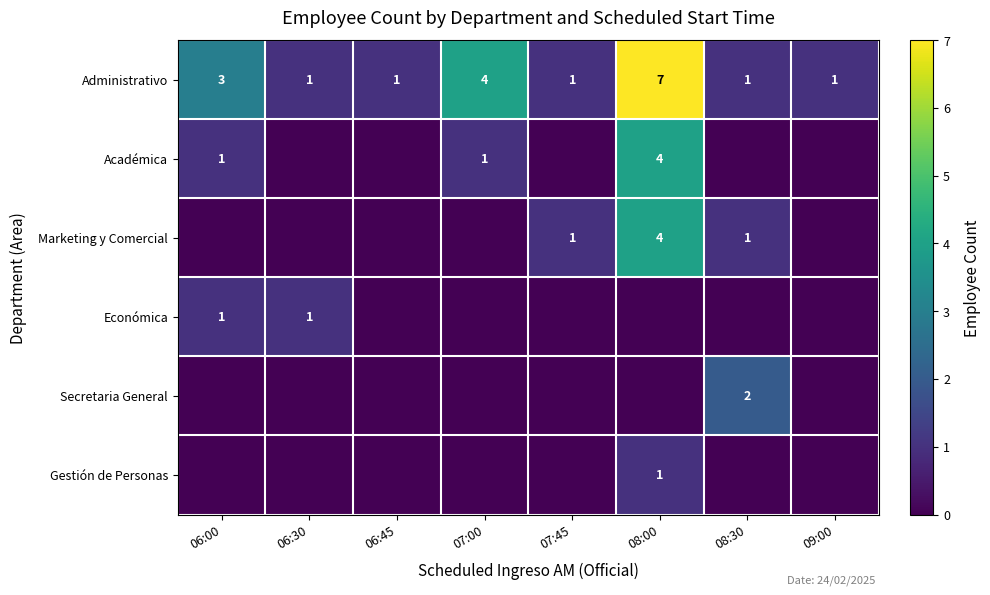

True or false: Marketing y Comercial has a value of 1 at 07:45.

True